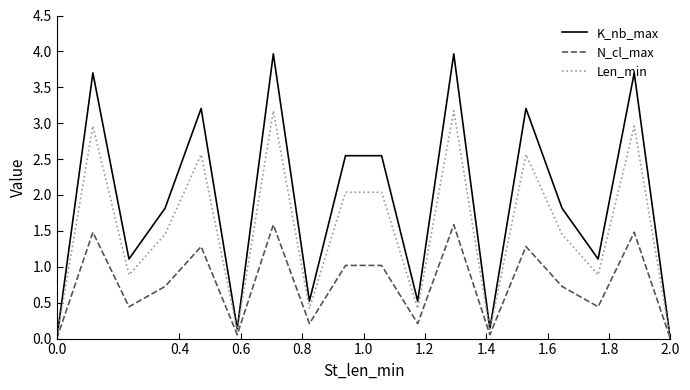

In N_cl_max, how many points are lower than both neighbors (excluding endpoints)?

6